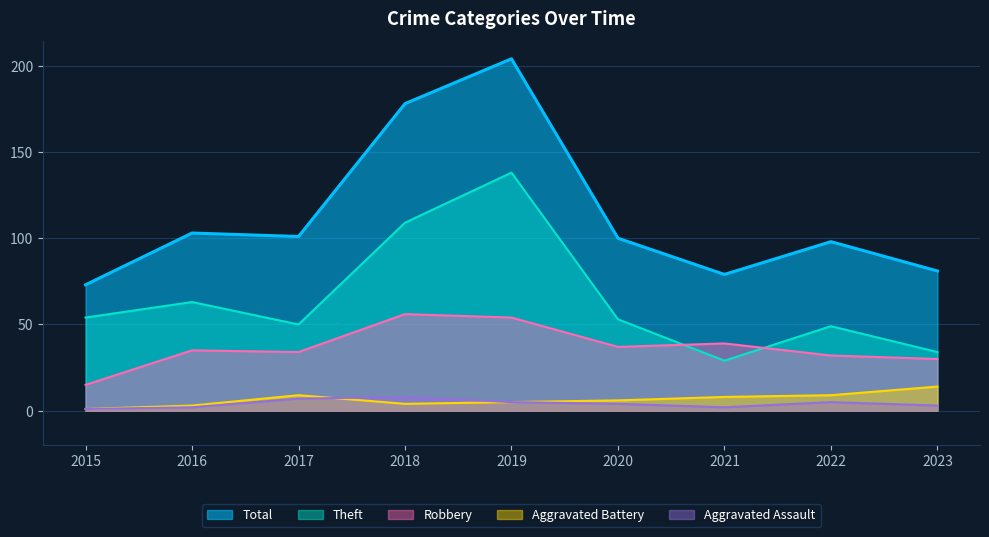

Reading left to right, extract all data points from this chart.

Theft: 54	63	50	109	138	53	29	49	34
Robbery: 15	35	34	56	54	37	39	32	30
Aggravated Battery: 1	3	9	4	5	6	8	9	14
Aggravated Assault: 1	2	7	8	5	4	2	5	3
Total: 73	103	101	178	204	100	79	98	81